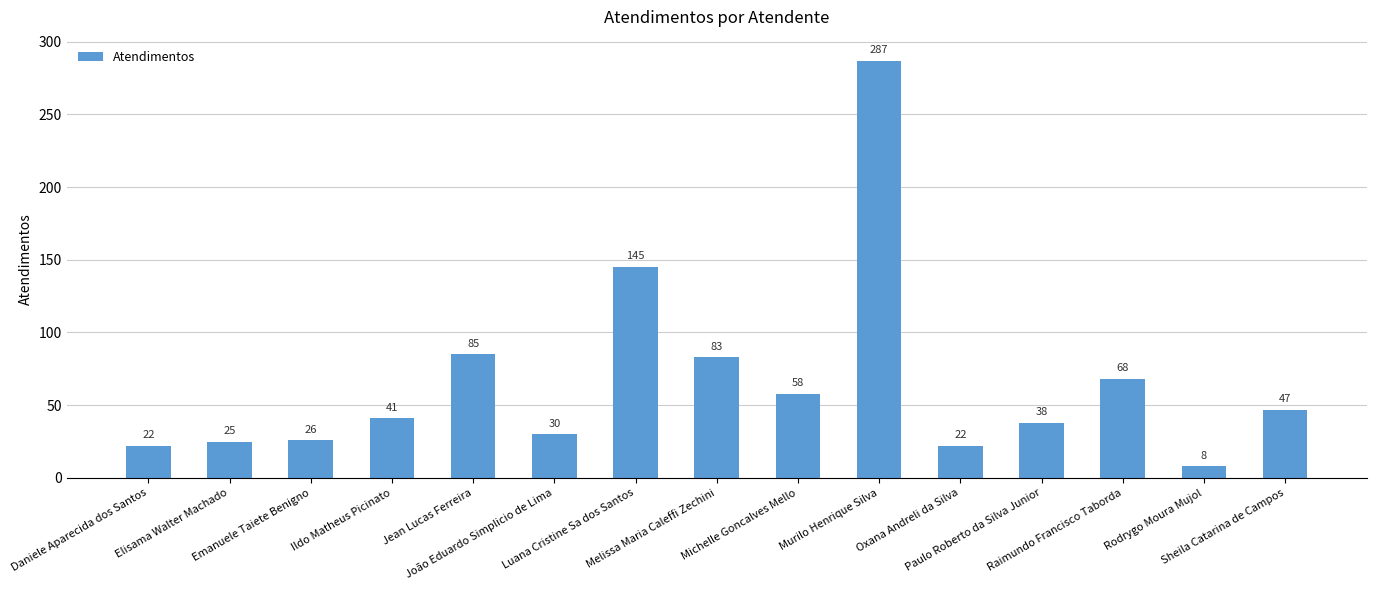

Does the chart contain any negative values?

No